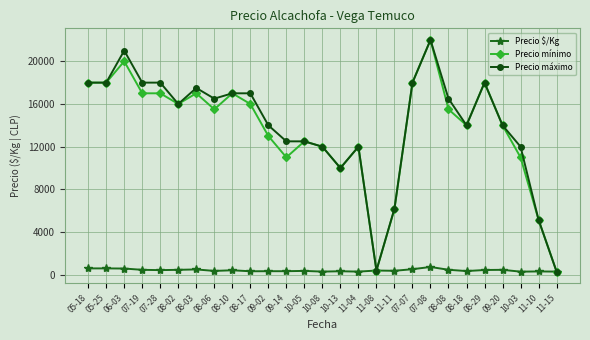

Between 10-03 and 11-15, which series saw the biggest shift?

Precio máximo